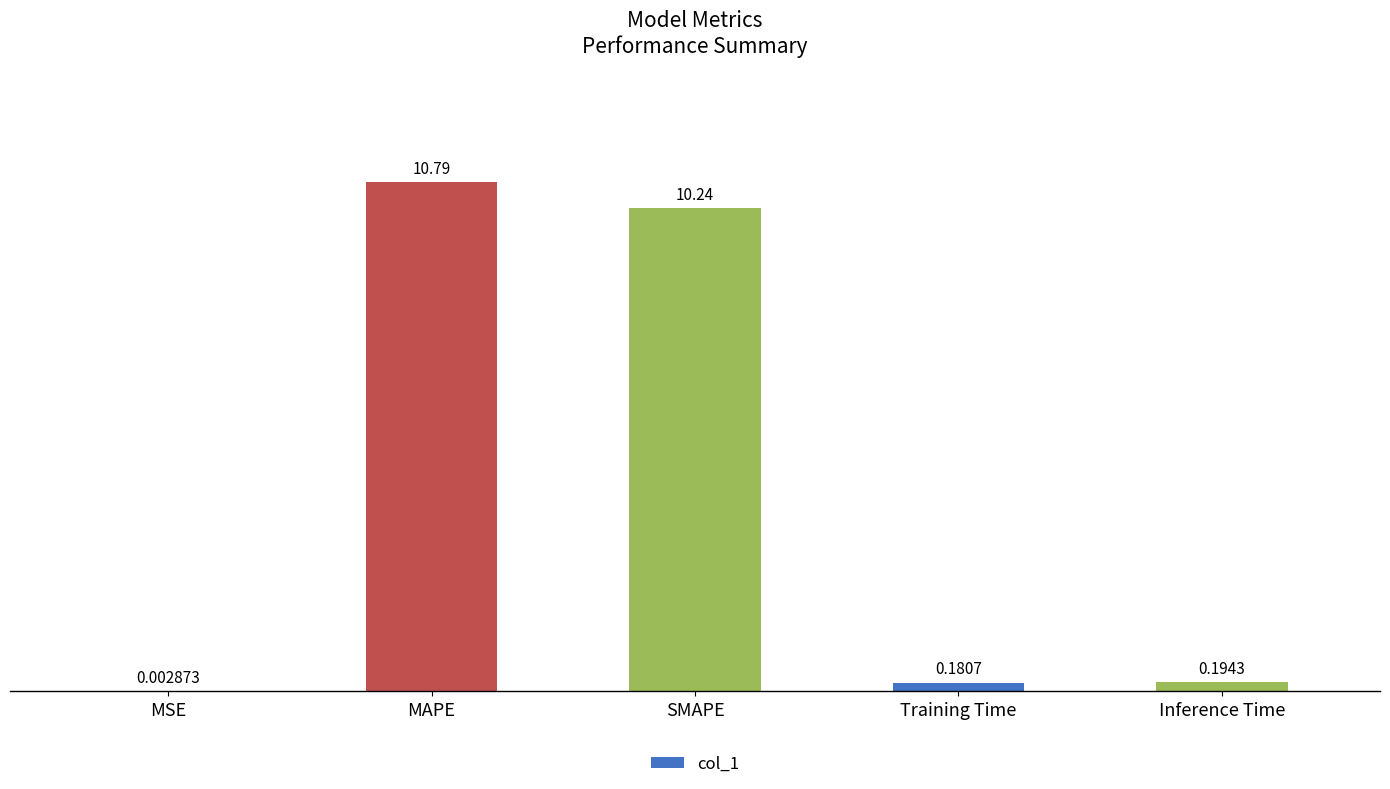

Which label corresponds to the largest value in the chart?

MAPE